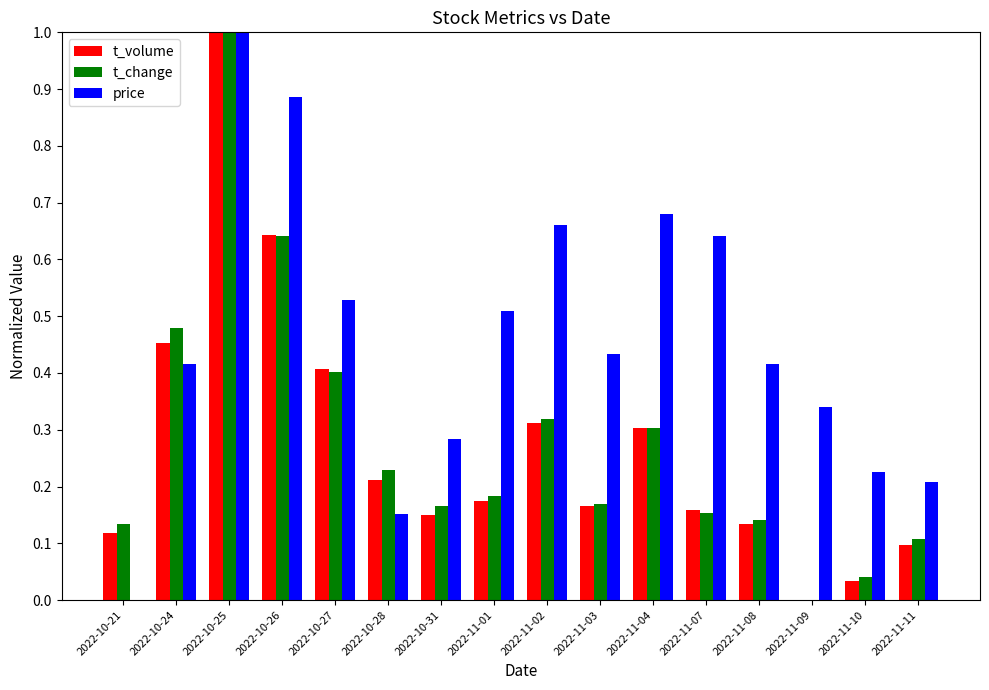

How many values in price are above zero?

15